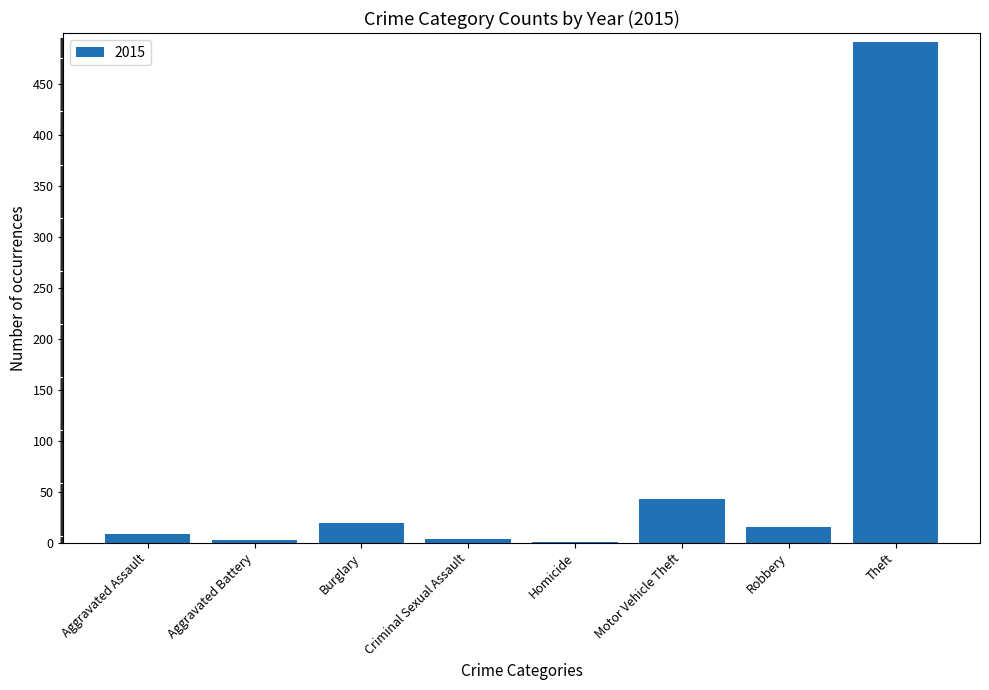

How many data points does each series have?

8